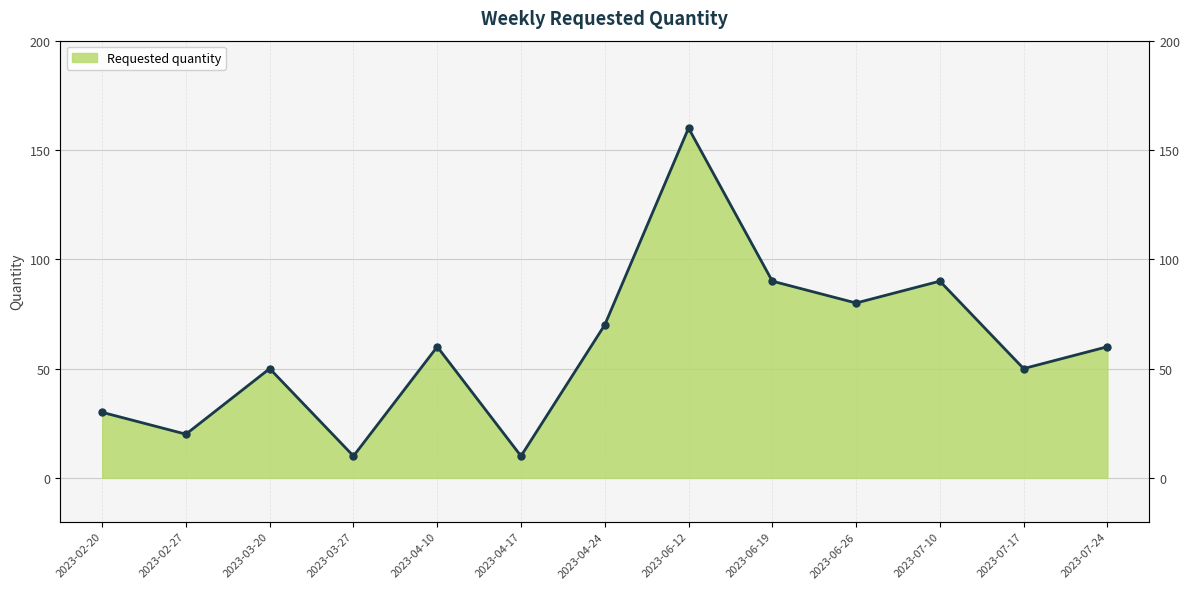

Rank the categories by value from highest to lowest.

2023-06-12, 2023-06-19, 2023-07-10, 2023-06-26, 2023-04-24, 2023-04-10, 2023-07-24, 2023-03-20, 2023-07-17, 2023-02-20, 2023-02-27, 2023-03-27, 2023-04-17